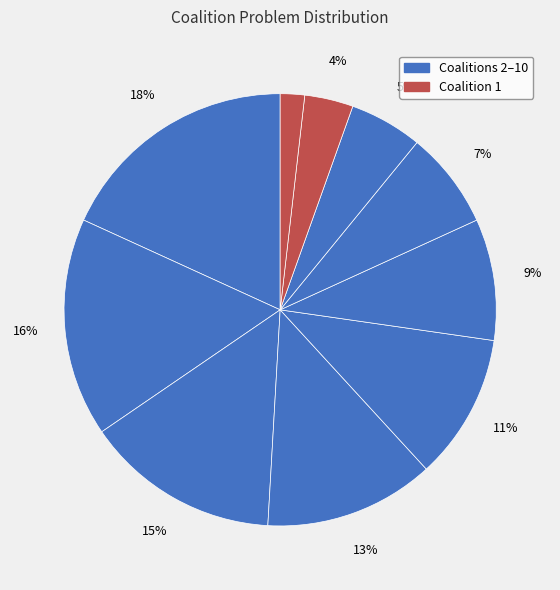

How many slices are in this pie chart?

10